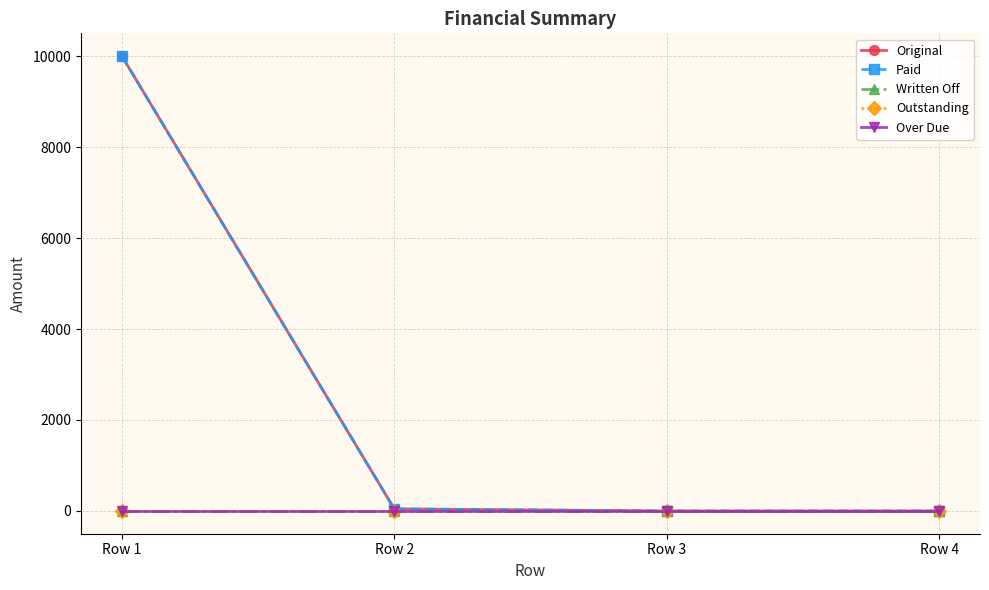

At how many categories does at least one series exceed 4320?

1